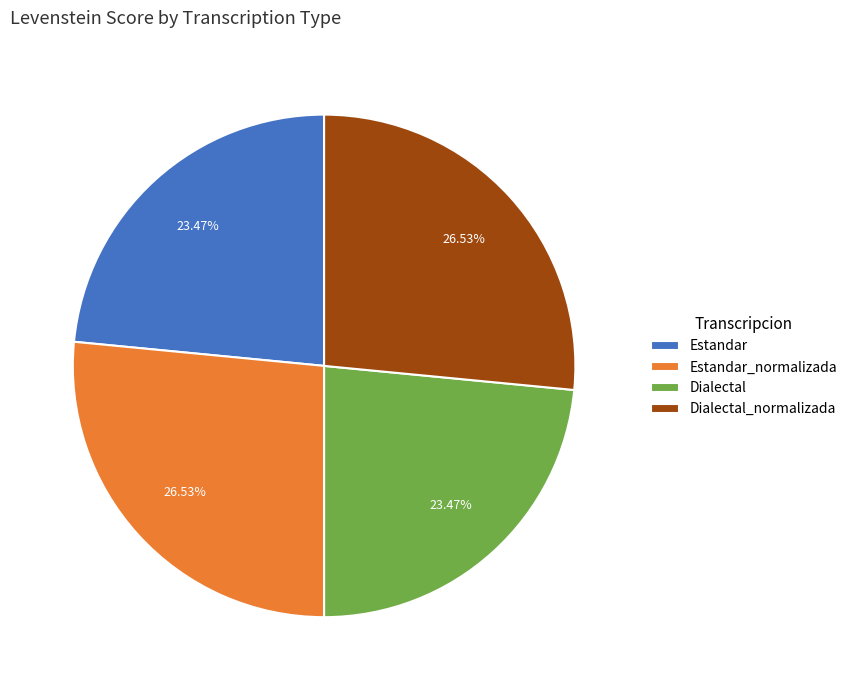

The Estandar_normalizada slice represents 41% of the pie. True or false?

False